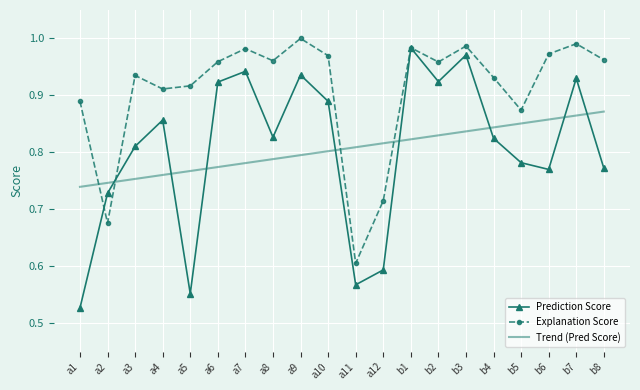

Which category has the lowest value across all series?

a1